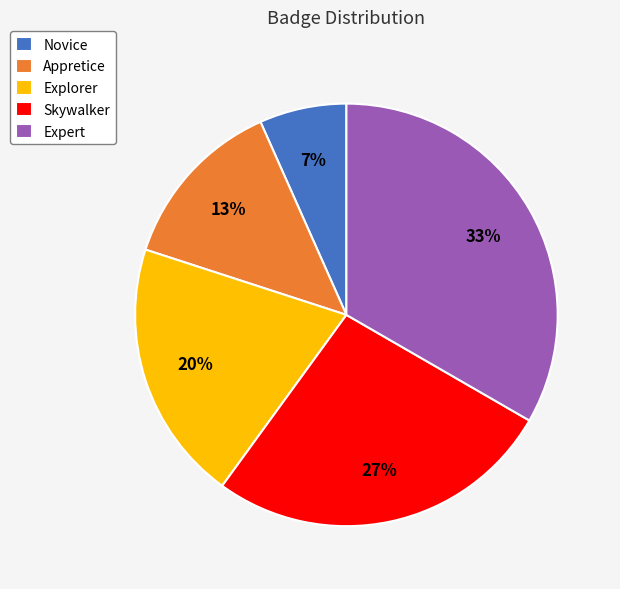

Between Explorer and Novice, which is larger?

Explorer